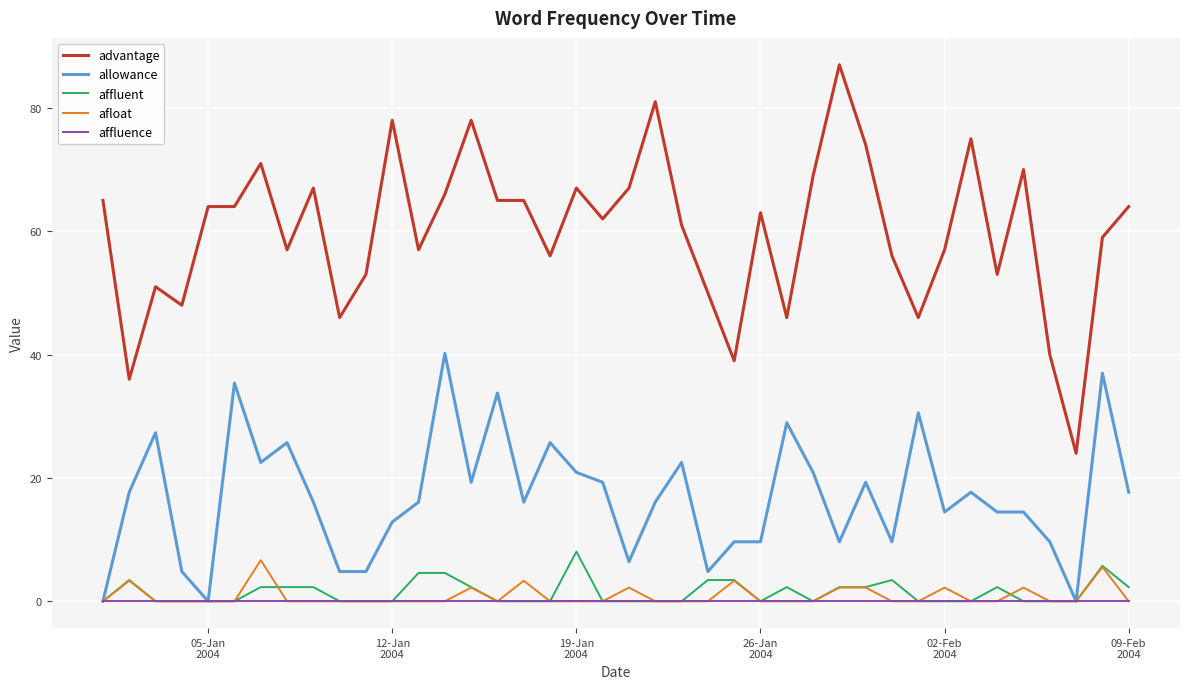

What is the difference between the second highest and second lowest values in the advantage series?

45.0